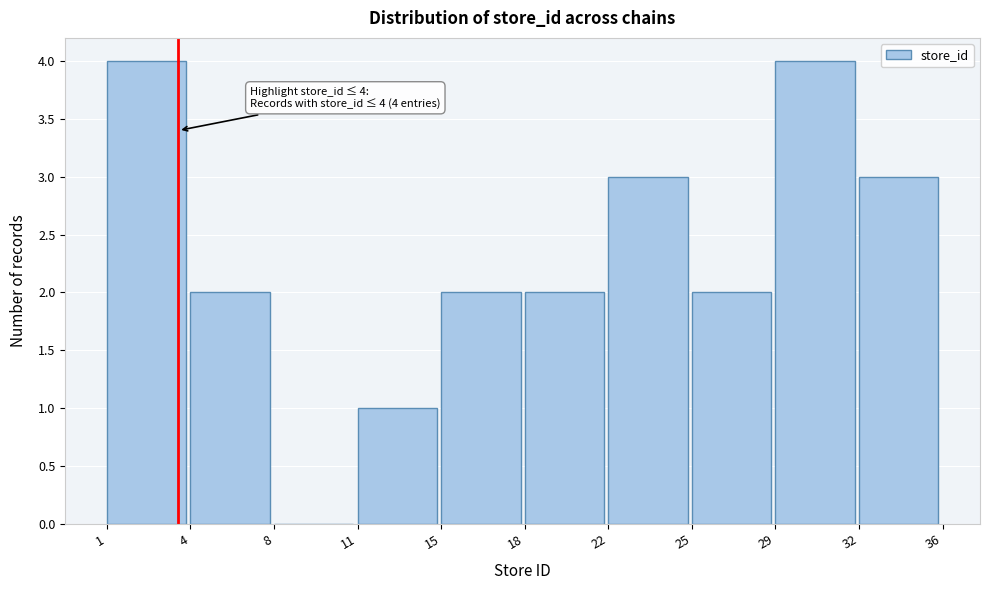

Reading left to right, what are all the values shown in this chart?

1=4	4=2	8=0	11=1	15=2	18=2	22=3	25=2	29=4	32=3